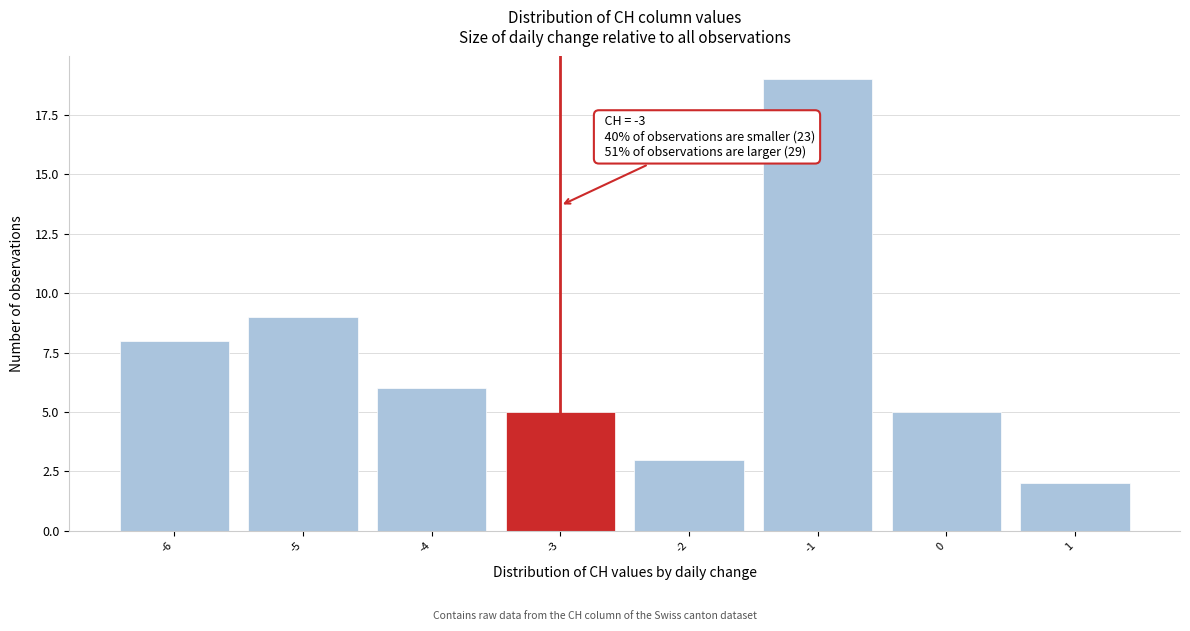

Which range on the x-axis has the tallest bar?

-1.5 to -0.5